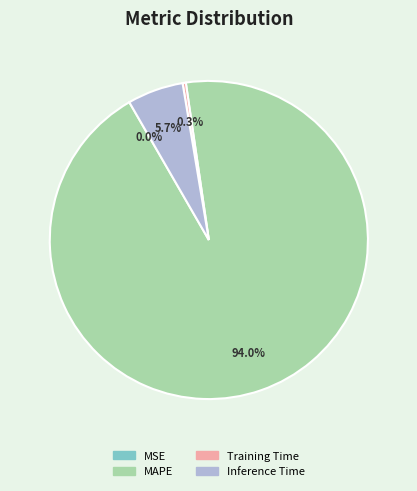

What percentage is NOT represented by Training Time?

99.7%